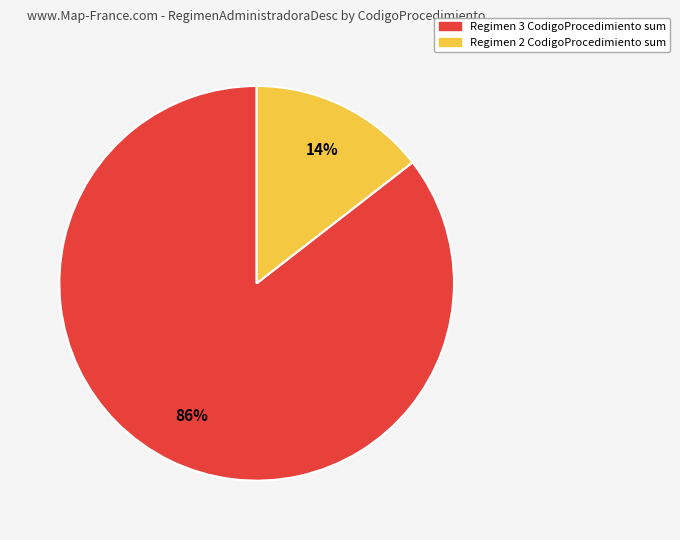

To the nearest percent, what is the average slice percentage?

50%